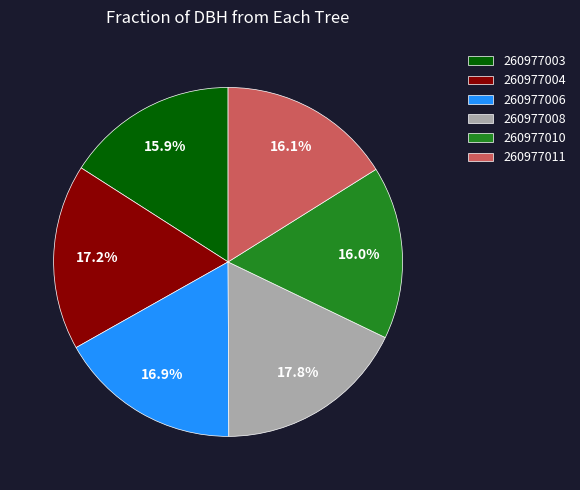

Does 260977006 account for over 50% of the chart?

No